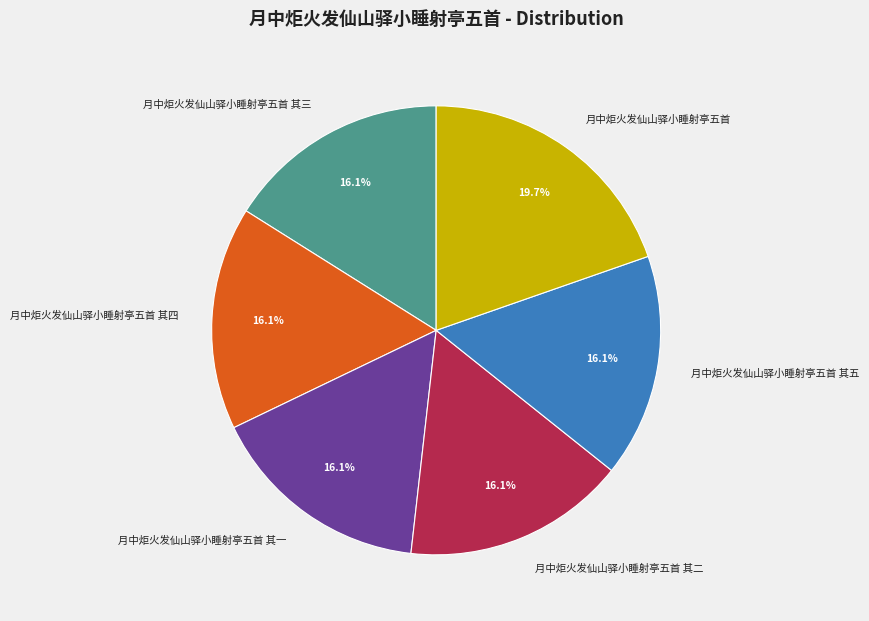

Is the sum of 月中炬火发仙山驿小睡射亭五首 其五 and 月中炬火发仙山驿小睡射亭五首 greater than half?

No